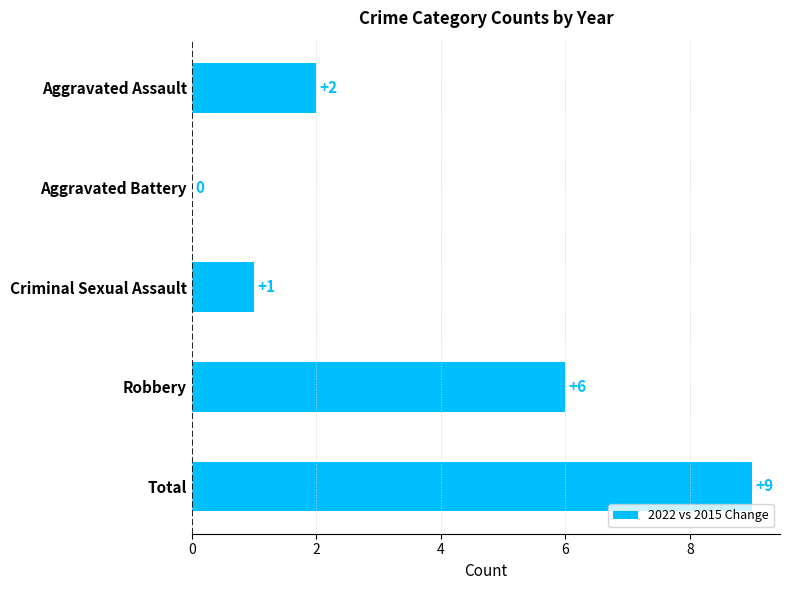

What is the average value?

4